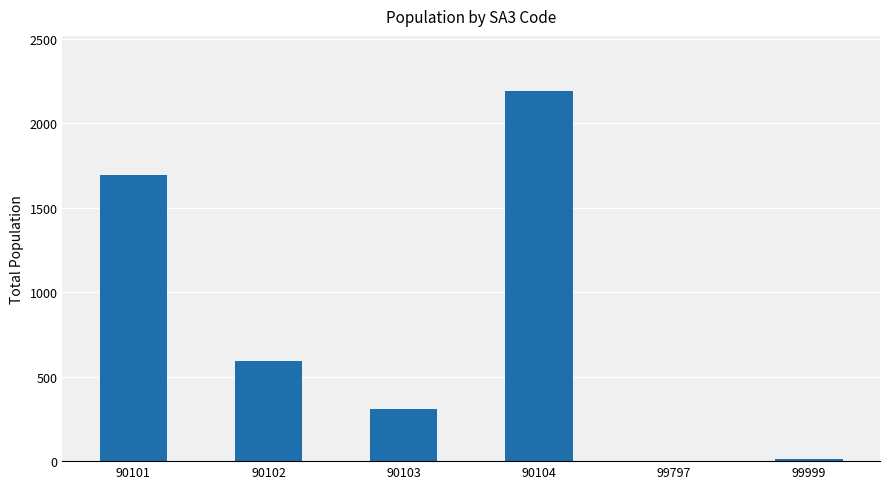

How many categories are shown in the chart?

6